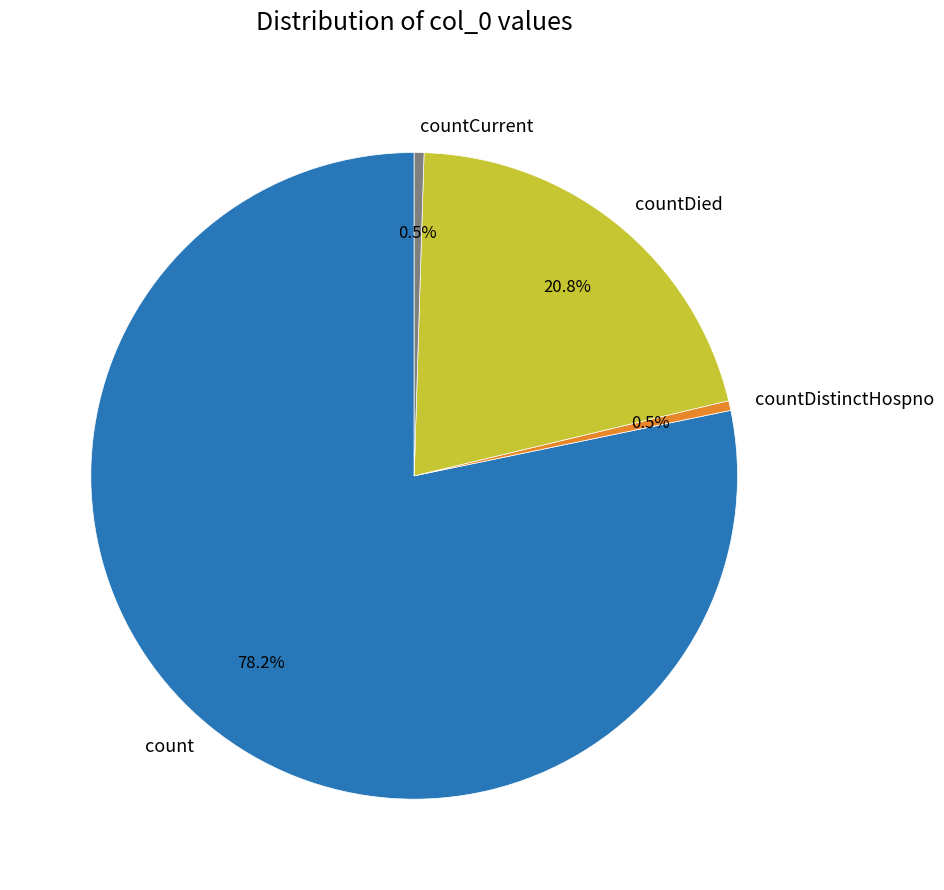

To the nearest percent, what is the difference between the countDied and count slice percentages?

57%